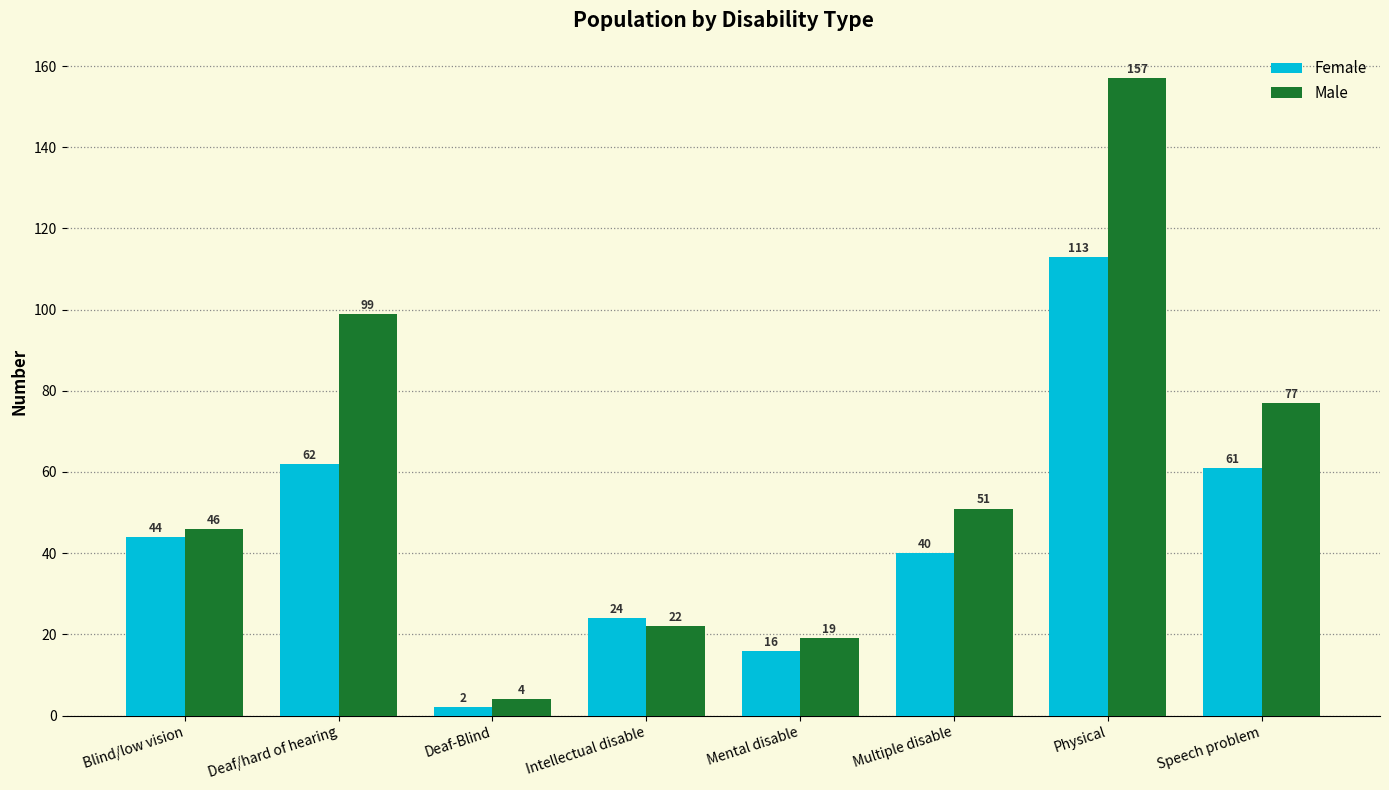

True or false: Male has a value of 45 at Speech problem.

False